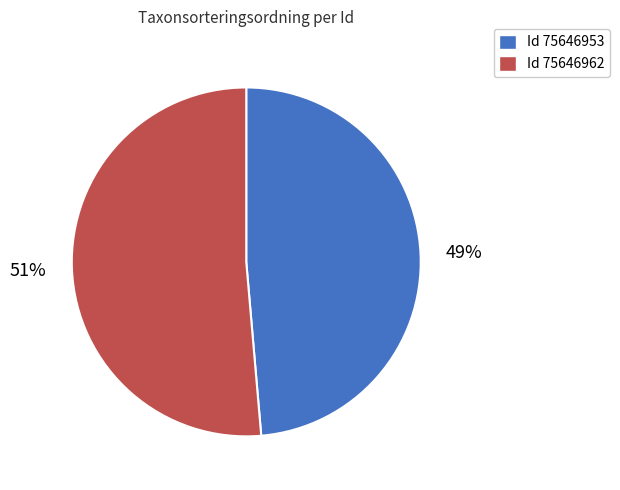

To the nearest percent, what is the average slice percentage?

50%